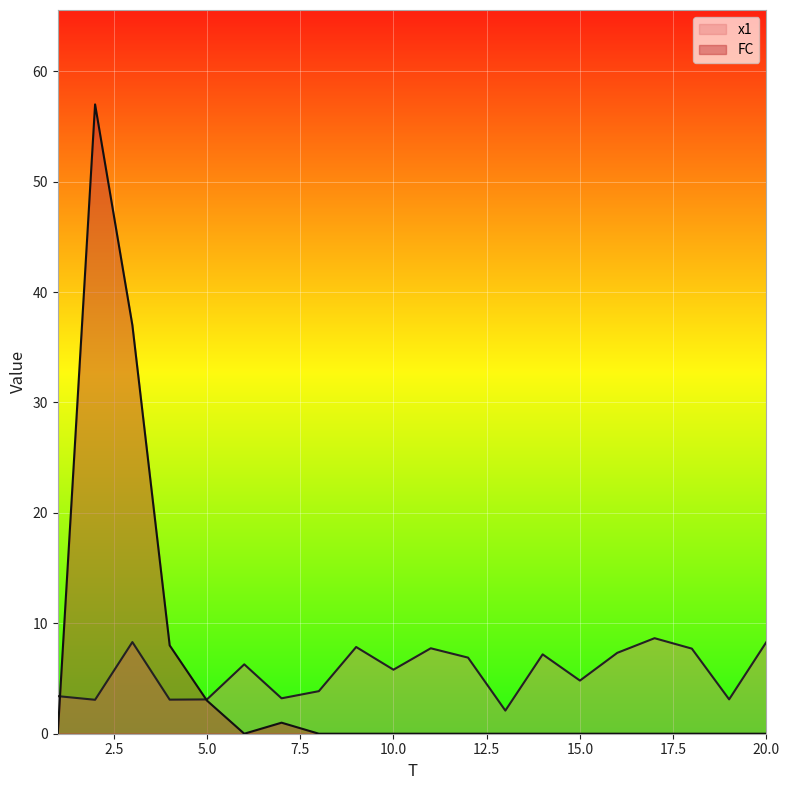

Reading right to left, what are all the values shown in this chart?

x1: 20=8.3	19=3.1	18=7.7	17=8.7	16=7.3	15=4.8	14=7.2	13=2.1	12=6.9	11=7.7	10=5.8	9=7.9	8=3.9	7=3.2	6=6.3	5=3.1	4=3.1	3=8.3	2=3.1	1=3.4
FC: 20=0.0	19=0.0	18=0.0	17=0.0	16=0.0	15=0.0	14=0.0	13=0.0	12=0.0	11=0.0	10=0.0	9=0.0	8=0.0	7=1.0	6=0.0	5=3.0	4=8.0	3=37.0	2=57.0	1=0.0